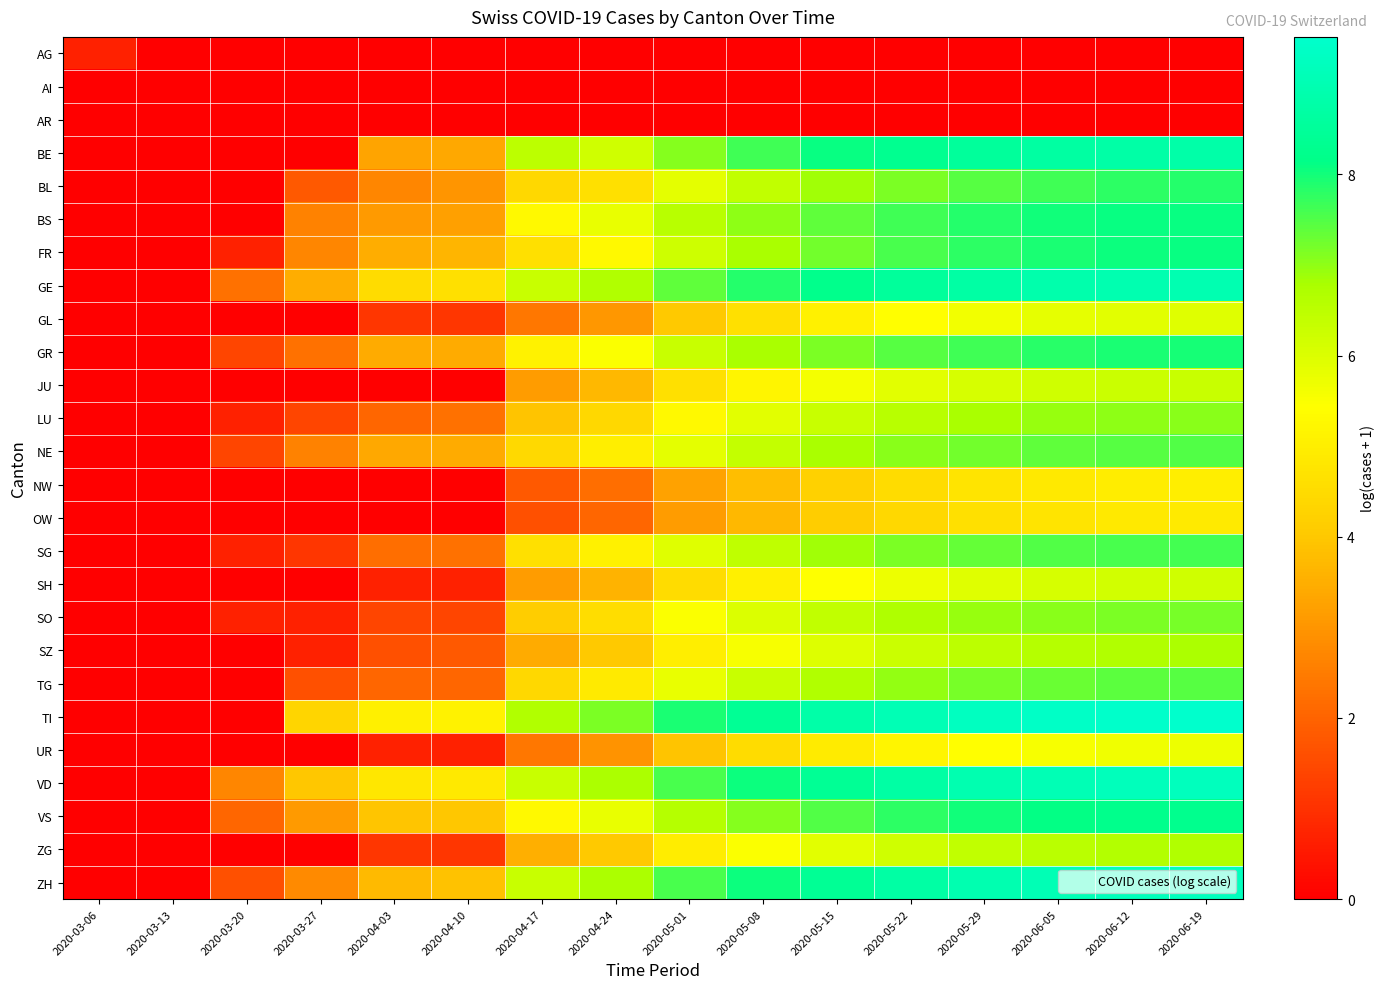

What is the difference between the highest and lowest values at 2020-05-22?

9.0